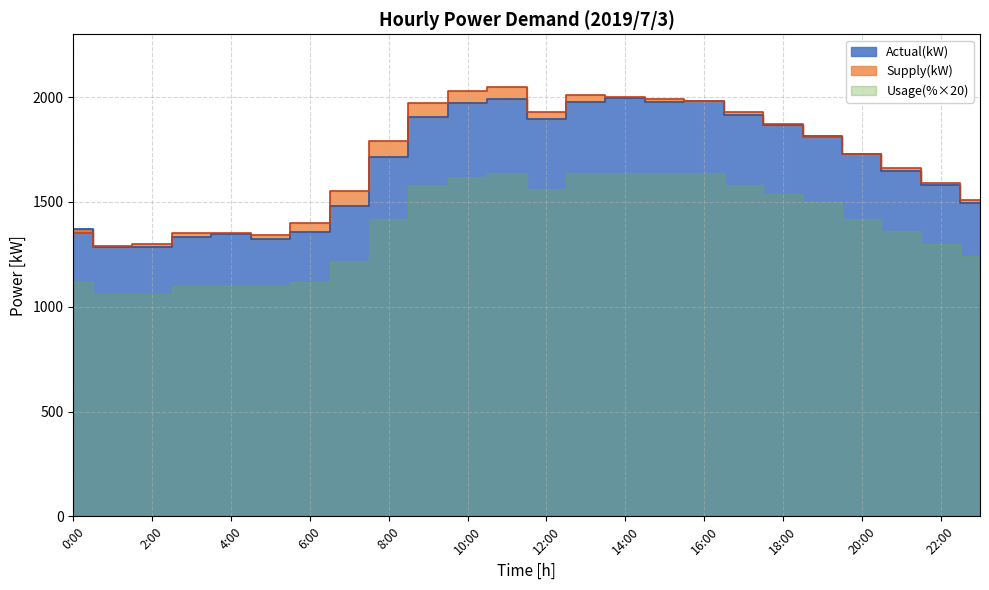

How many interior local peaks does the Supply(kW) series have?

2